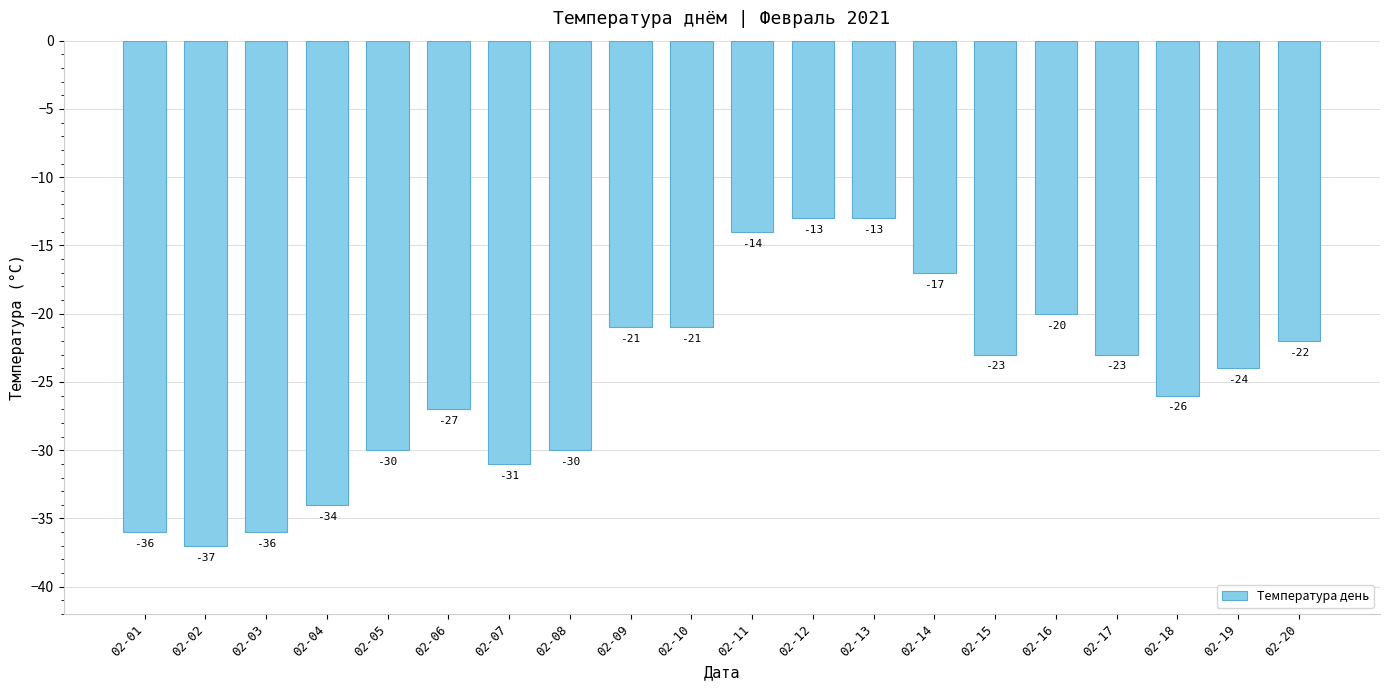

Reading left to right, list all the values displayed in this chart.

-36	-37	-36	-34	-30	-27	-31	-30	-21	-21	-14	-13	-13	-17	-23	-20	-23	-26	-24	-22